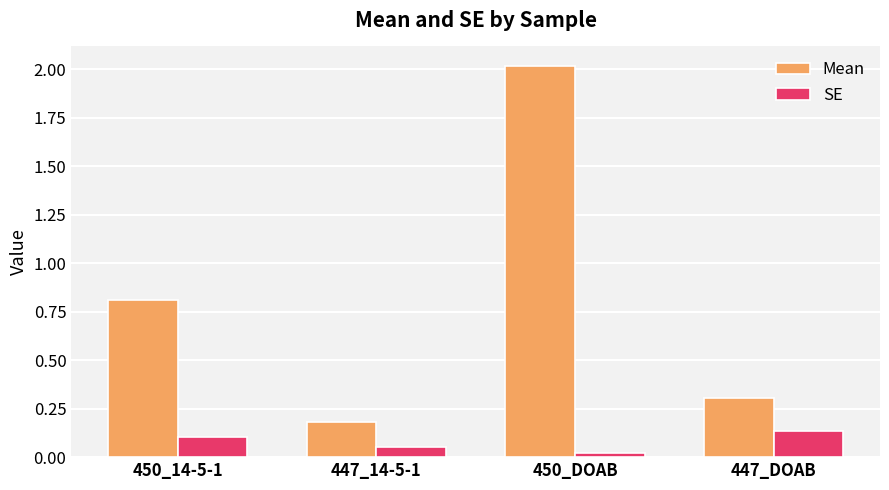

How many SE values are between 0 and 1?

4